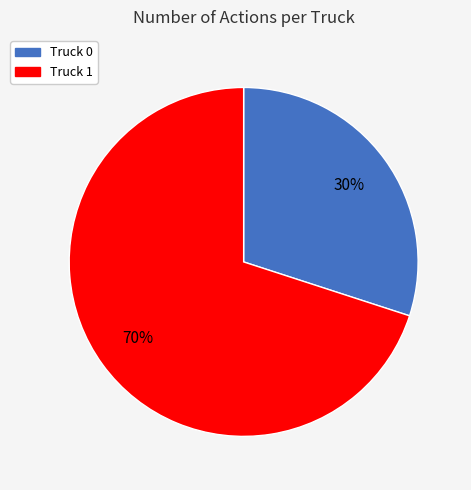

What is the smallest slice in the pie chart?

Truck 0